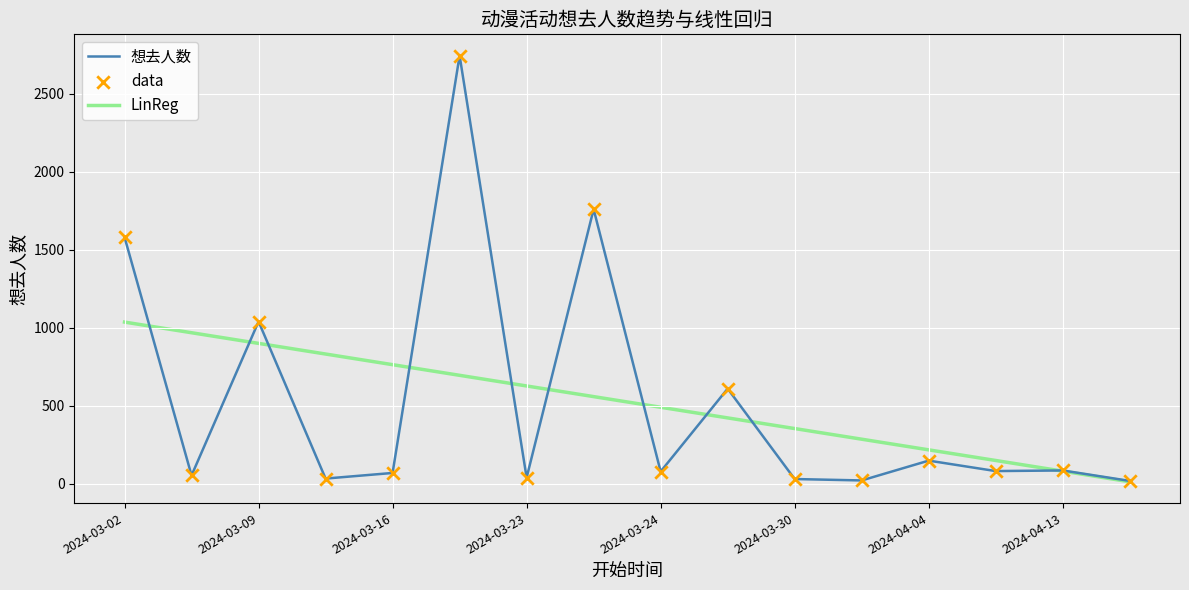

Which series has the widest spread of values?

想去人数